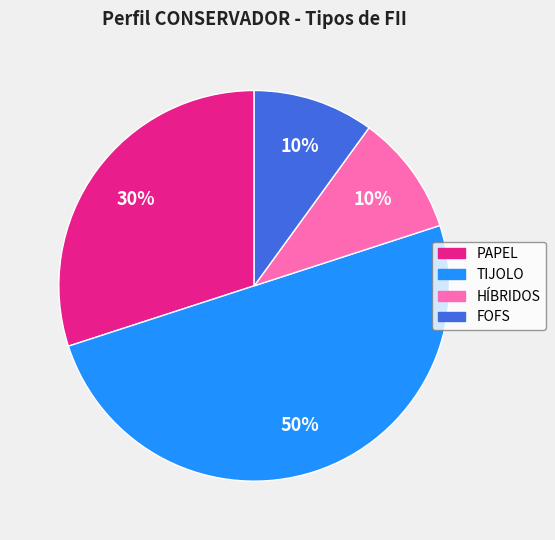

Count the number of slices in the pie.

4